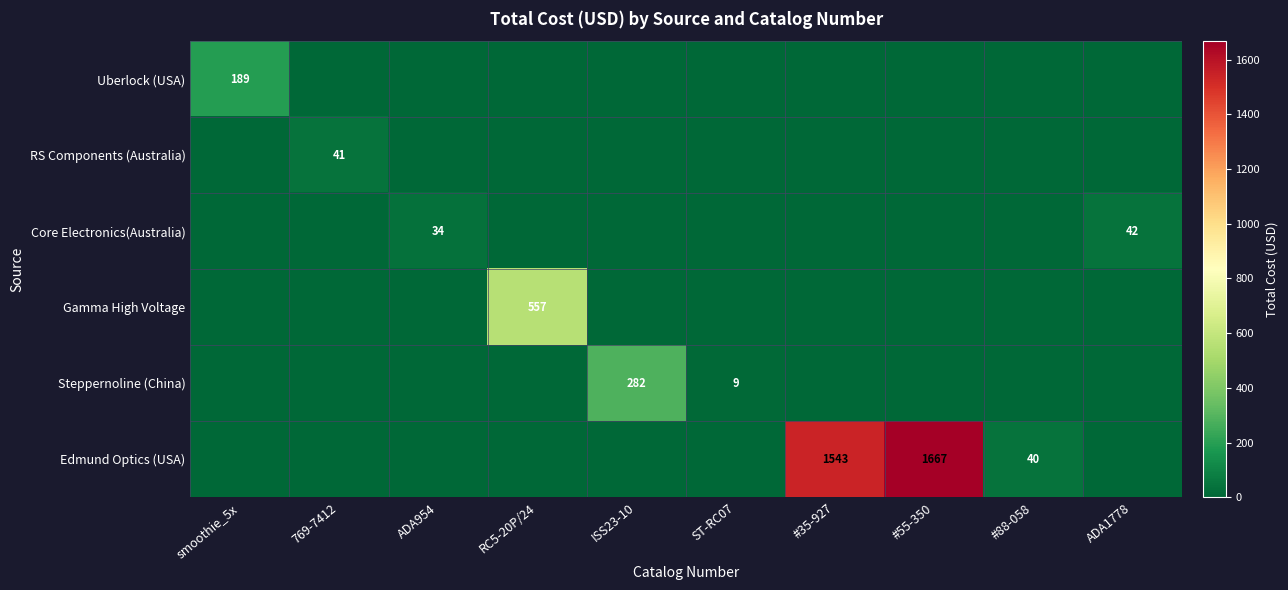

True or false: RS Components (Australia) has a value of 41 at 769-7412.

True